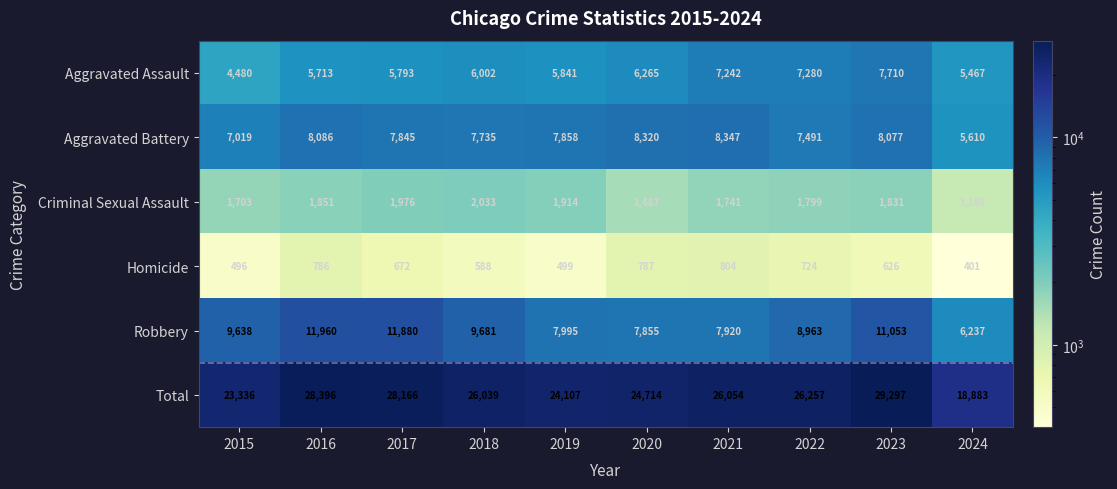

Which series has the largest range (max minus min)?

Total